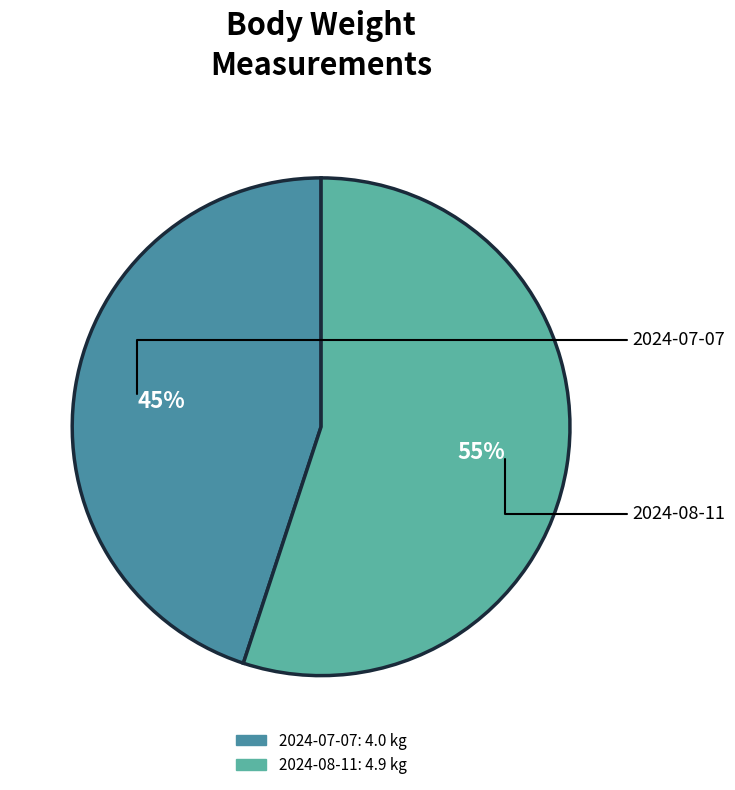

To the nearest percent, what is the average slice percentage?

50%